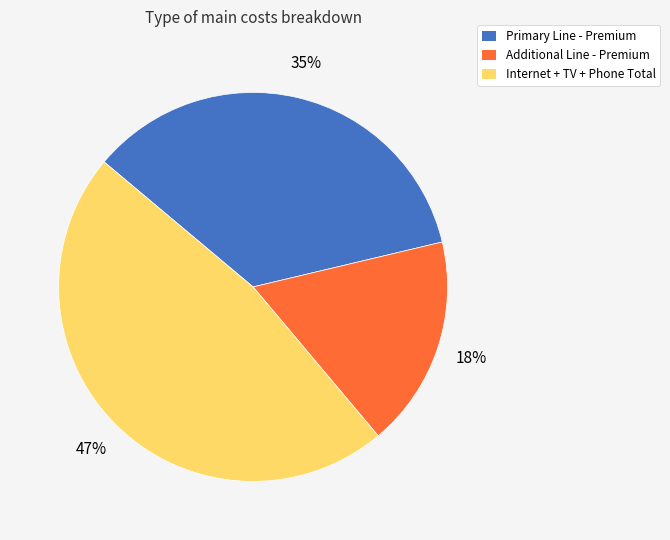

What is the ratio of the value at Internet + TV + Phone Total to the value at Primary Line - Premium?

1.3